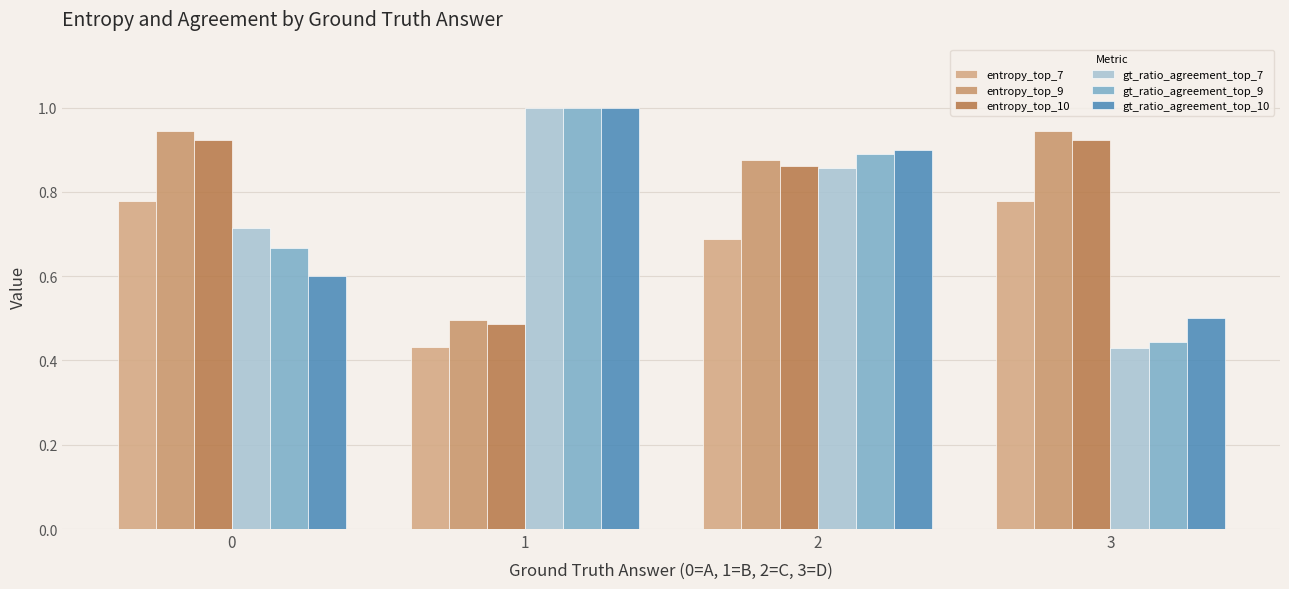

Which series has the largest total across all categories?

entropy_top_9